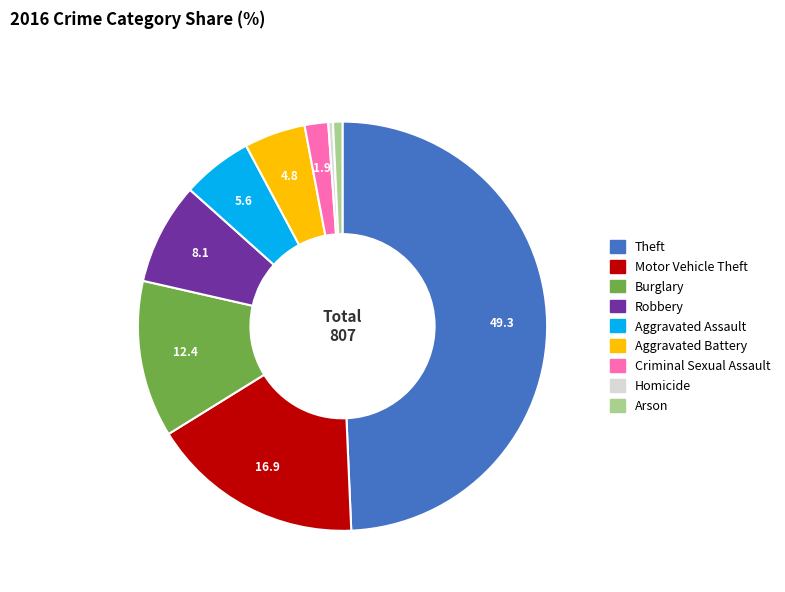

Does Robbery account for over 50% of the chart?

No